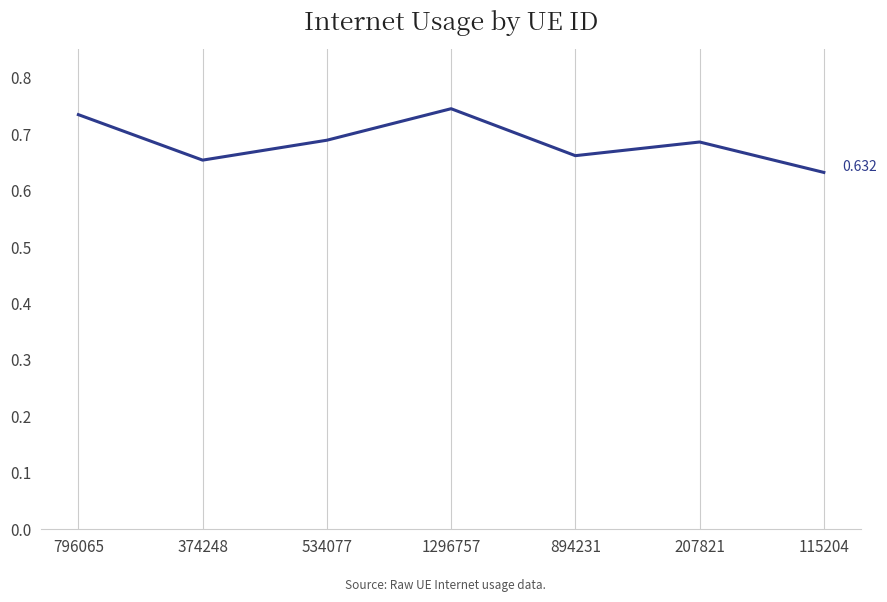

Which has a higher value, 1296757 or 796065?

1296757